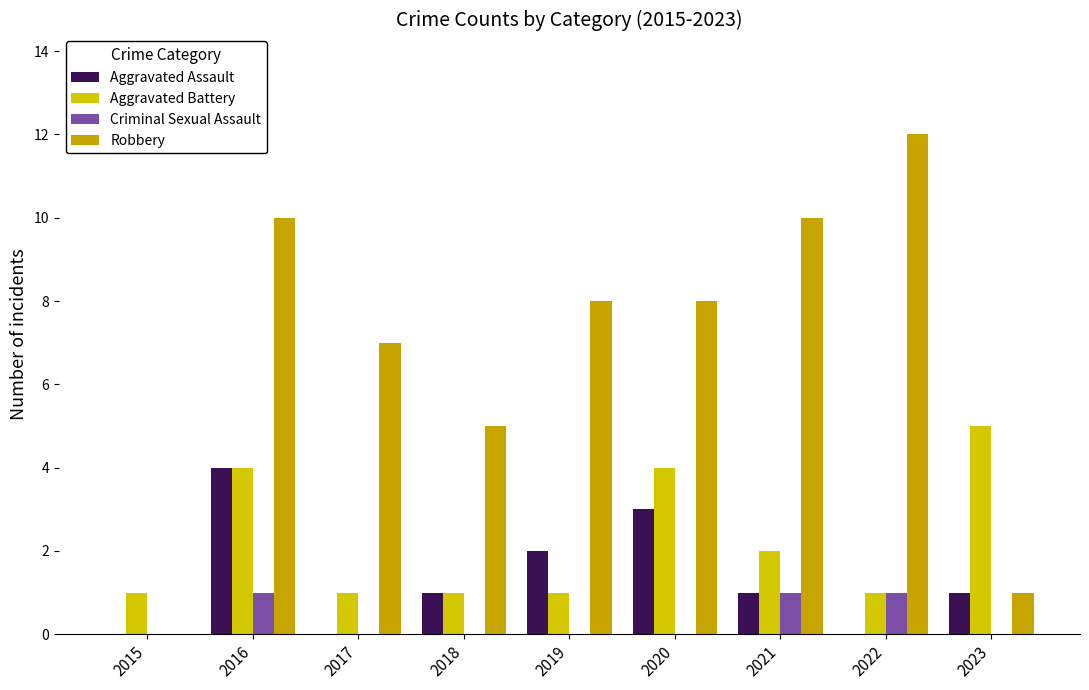

At which category is the sum across all series the highest?

2016